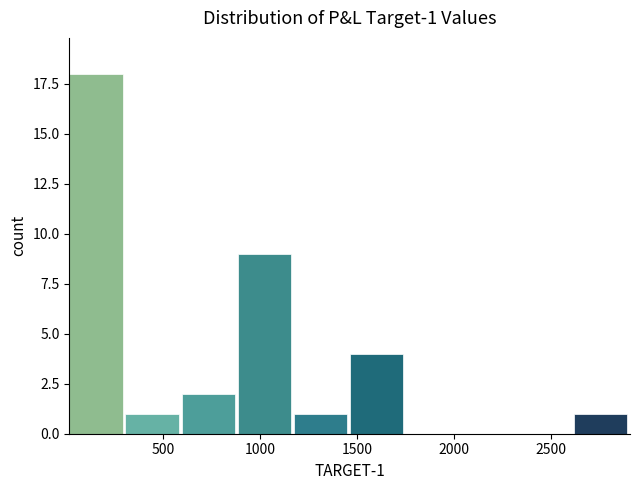

Over which range of the x-axis is the bar tallest?

0 to 300